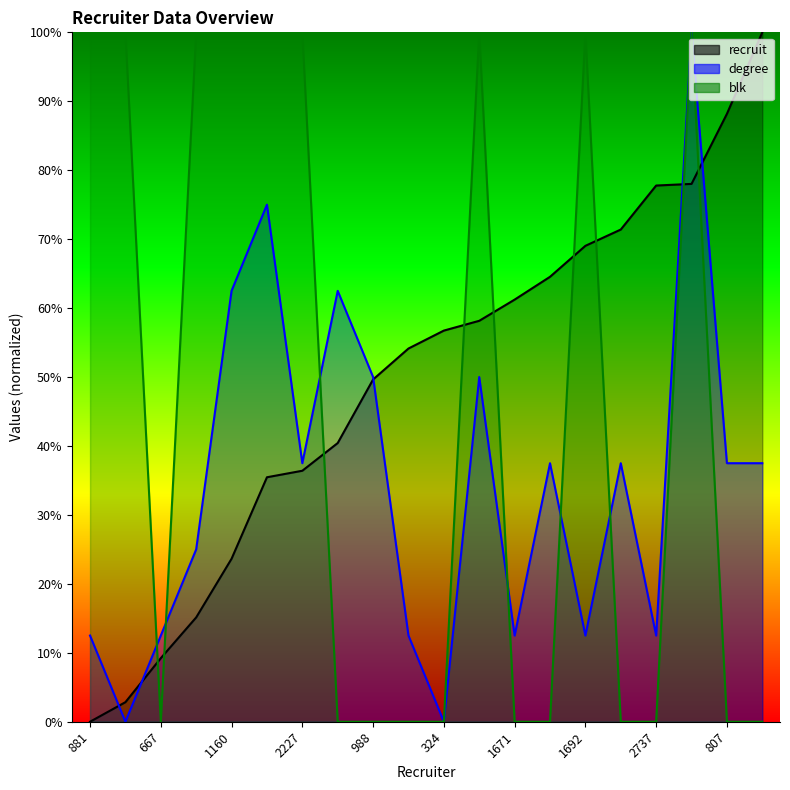

What is the value of the degree point at the 19th from the left?

37.5